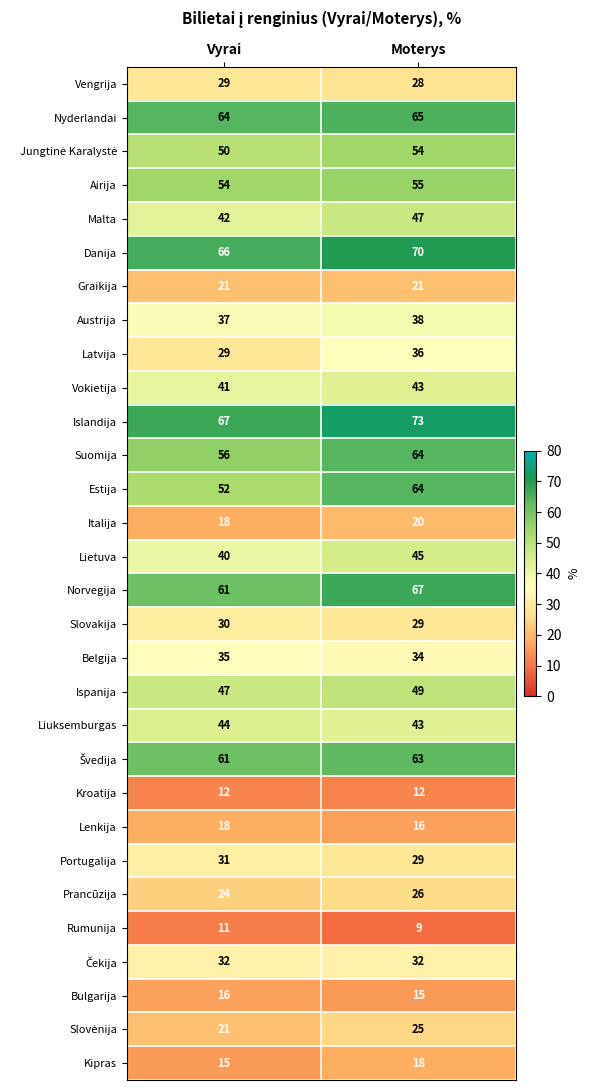

Where is Italija nearest to the value 19?

Vyrai